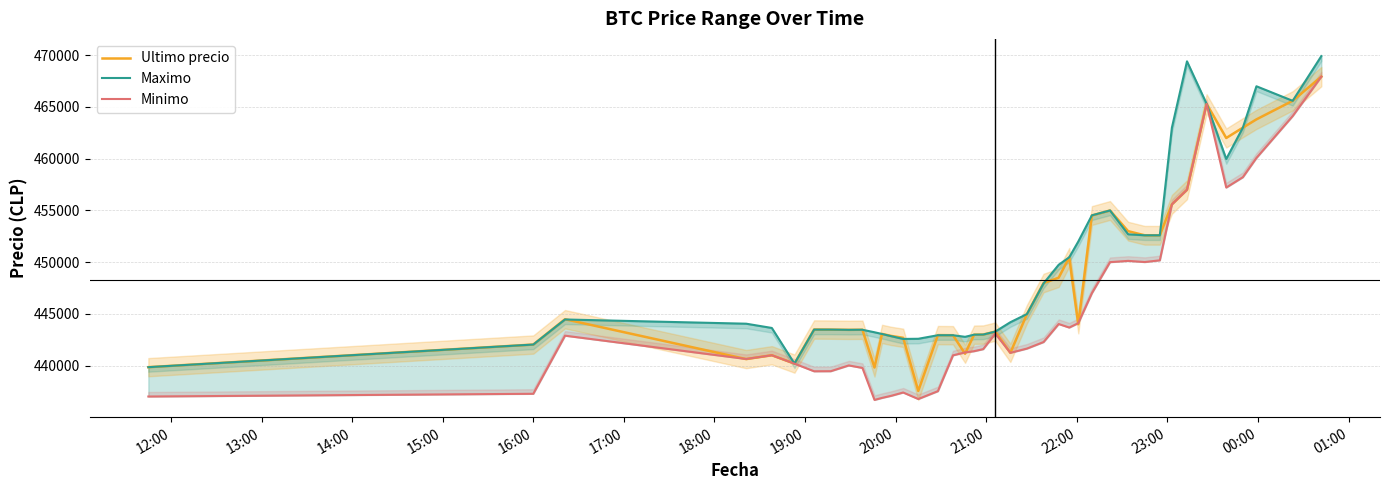

Which series has the largest total across all categories?

Maximo